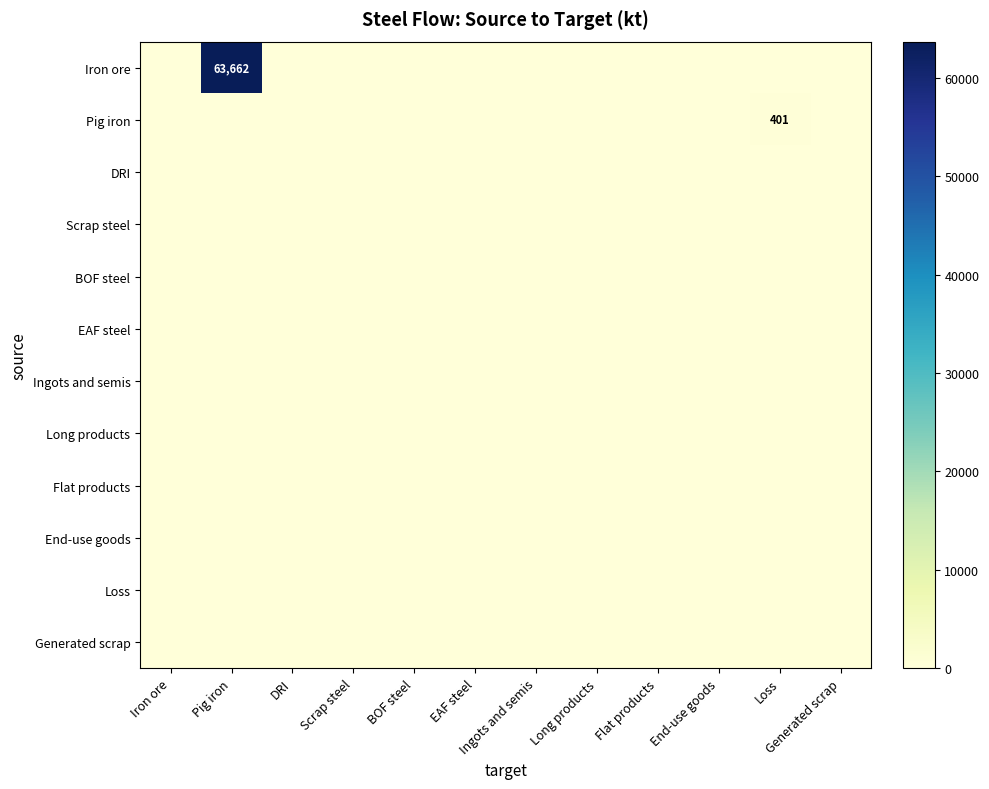

Which has a higher value, Long products or Iron ore?

Long products